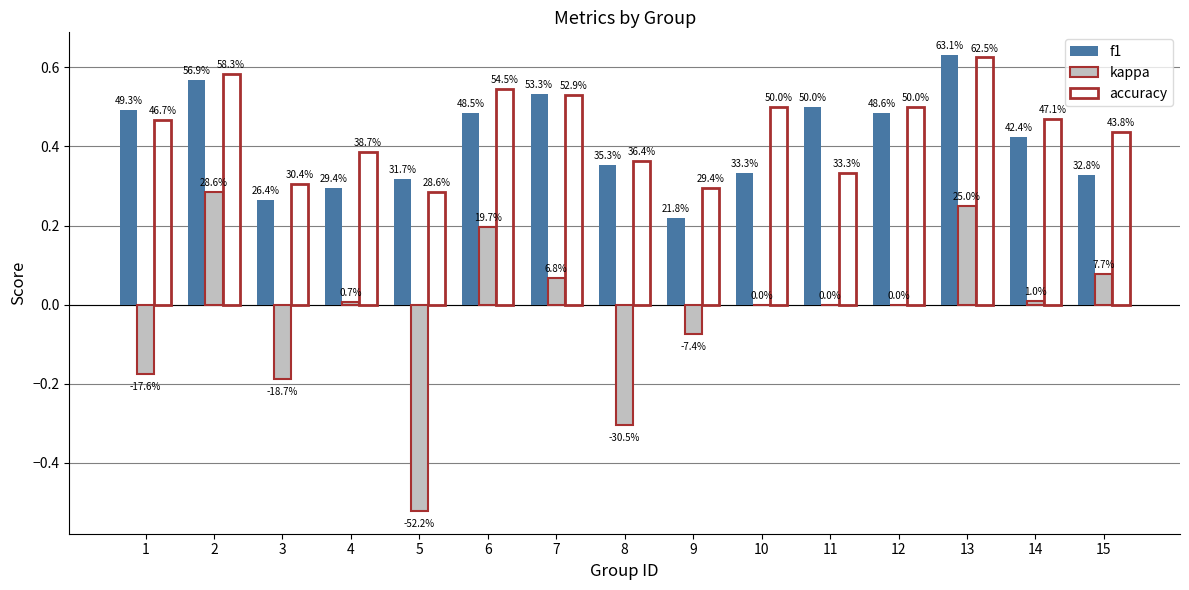

The f1 series shows 0.2 at 9. True or false?

True